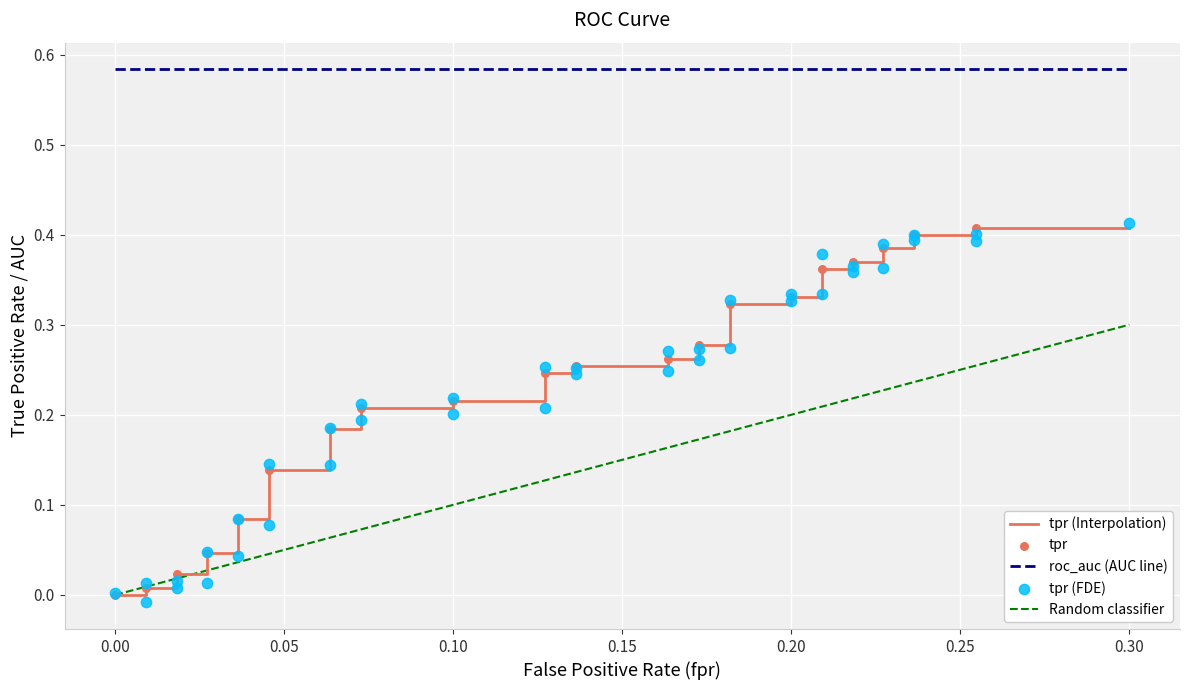

At how many categories does at least one series exceed 0?

40